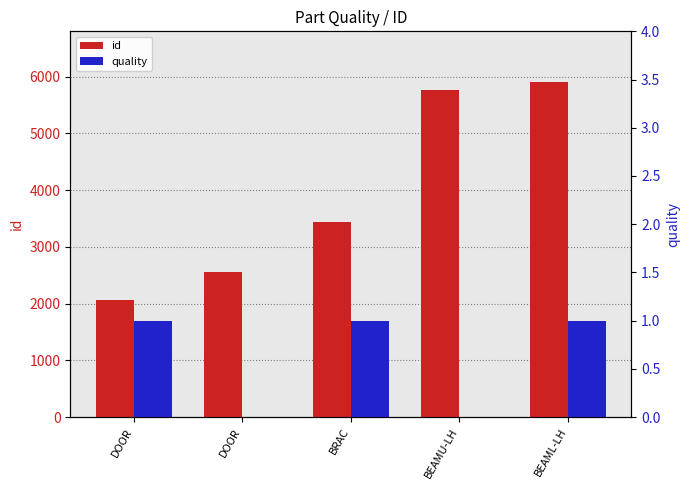

How many values in the id series are below 3433?

2